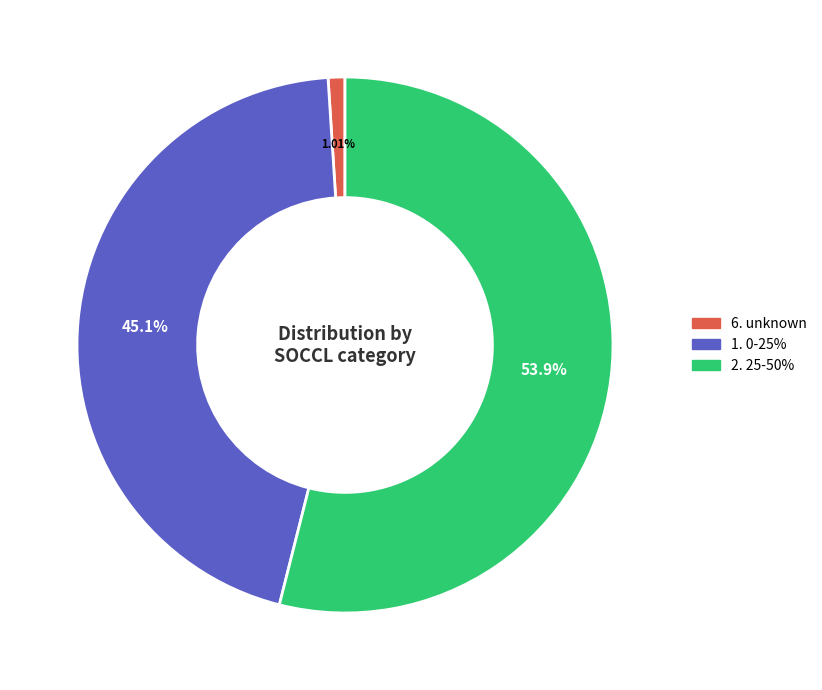

What percentage do 6. unknown and 2. 25-50% together represent?

54.9%